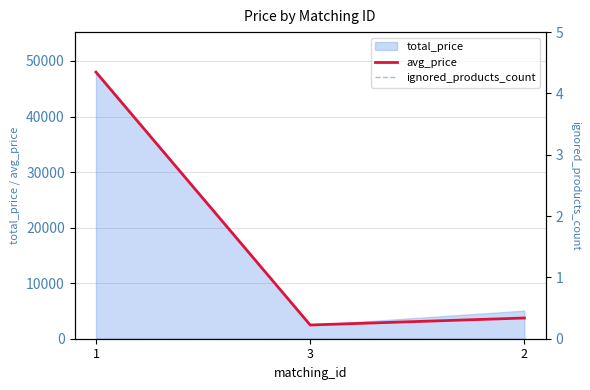

The value of ignored_products_count at 2 is 0. True or false?

True